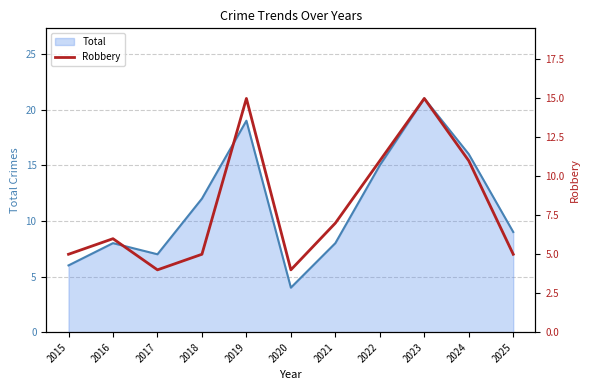

True or false: the data has more than 1 interior local peaks.

True